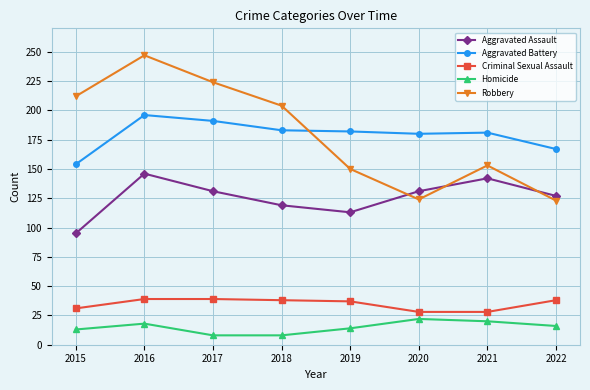

What is the highest value of the Aggravated Assault series?

146